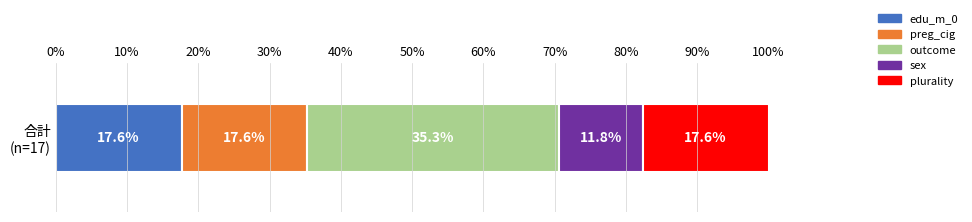

What is the lowest value of the edu_m_0 series?

17.6